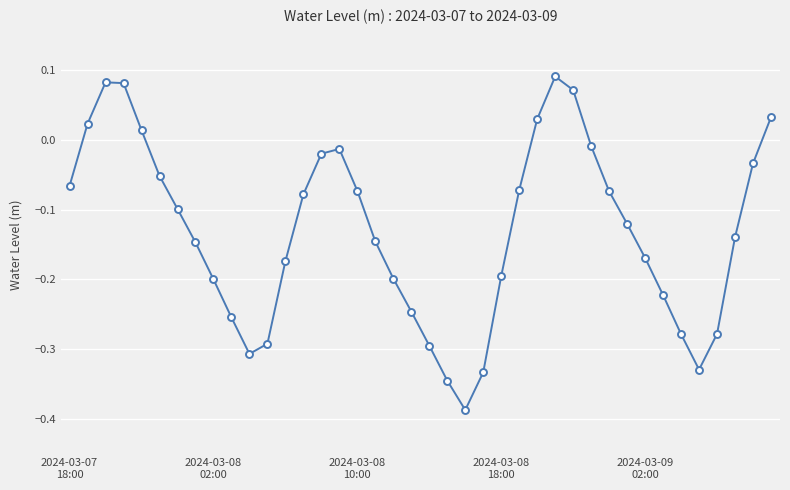

How many interior local valleys (lower than both neighbors) does the data have?

3